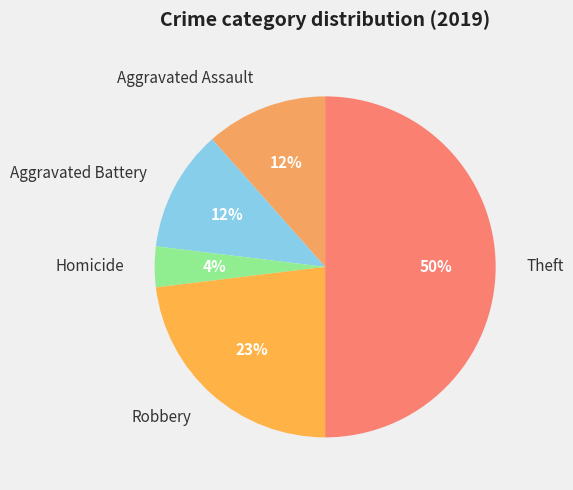

Between Homicide and Aggravated Battery, which is larger?

Aggravated Battery